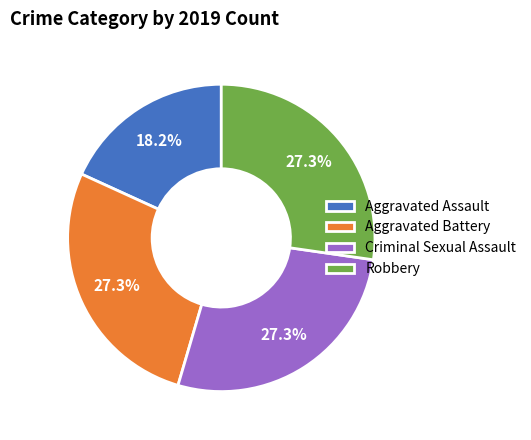

Combined, do Robbery and Aggravated Assault account for over 50%?

No